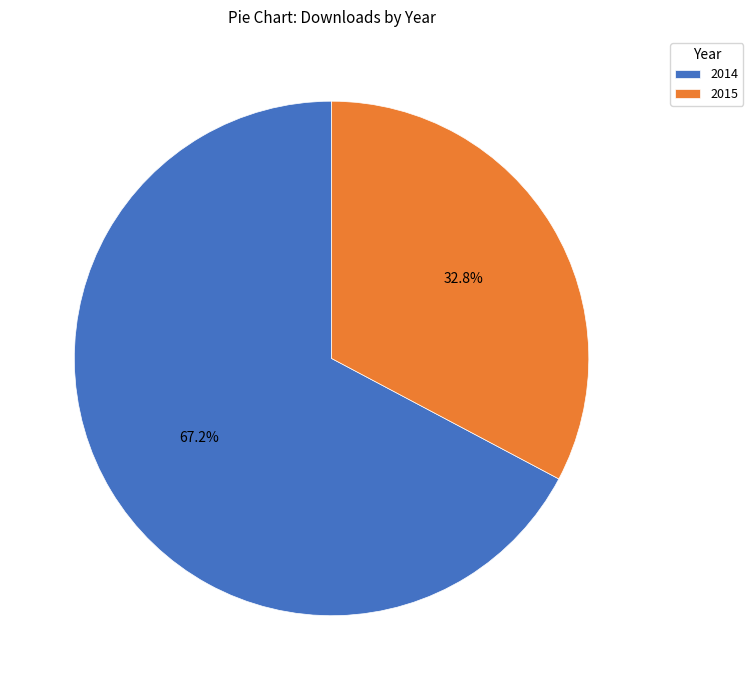

To the nearest percent, what is the difference between the largest and smallest slice percentages?

34%